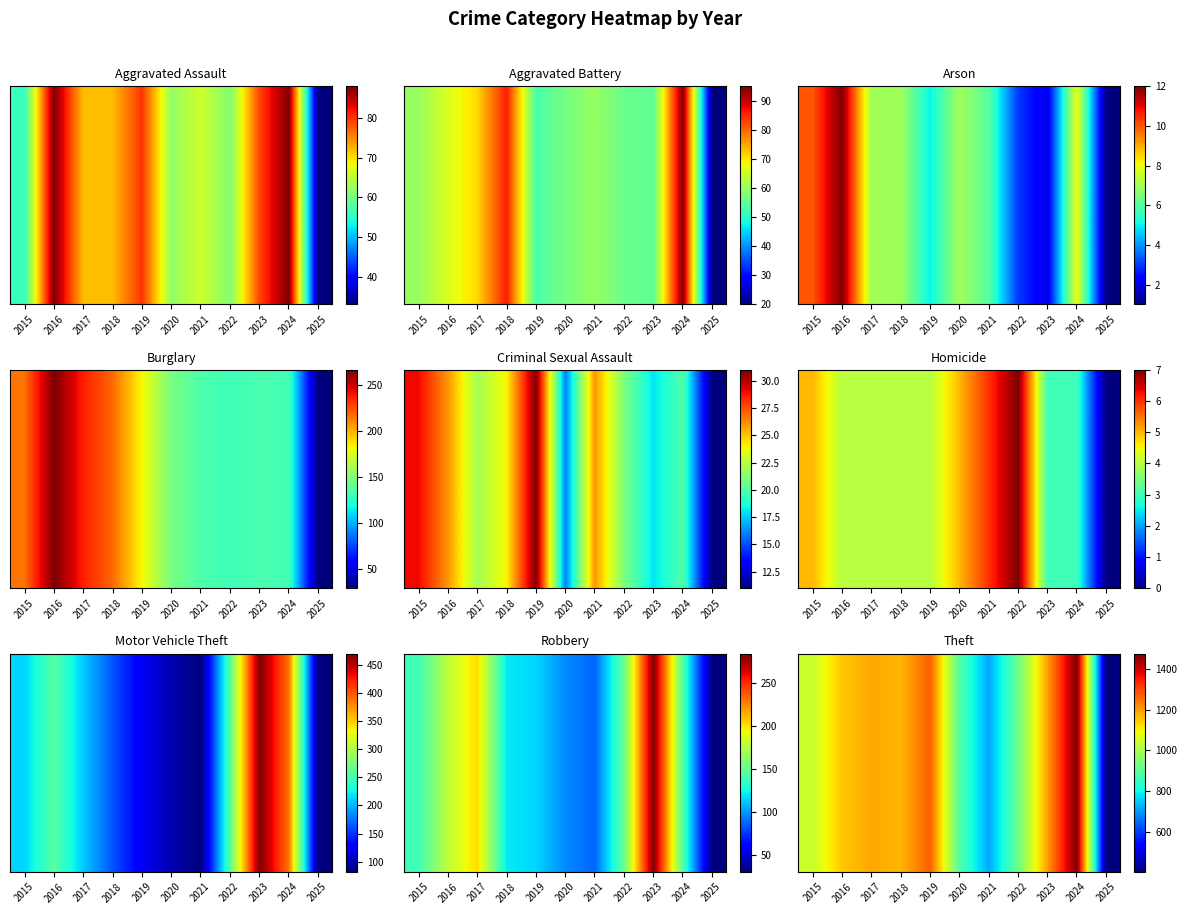

At which label is the value closest to 940?

2022